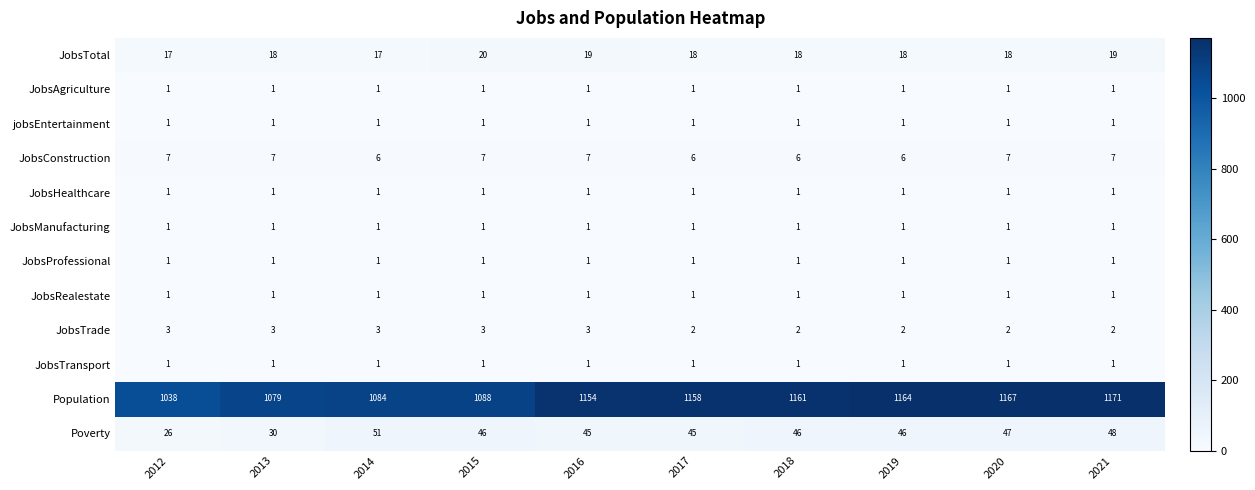

Which label corresponds to the largest value in the chart?

2021